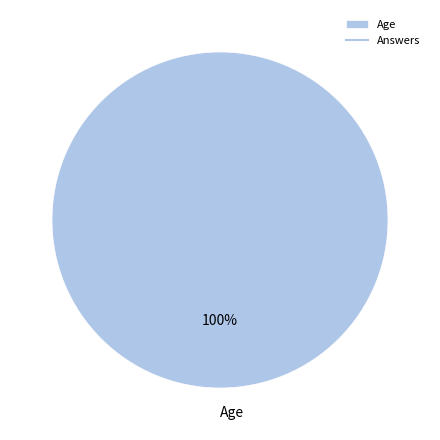

Rank the categories by value from highest to lowest.

Age